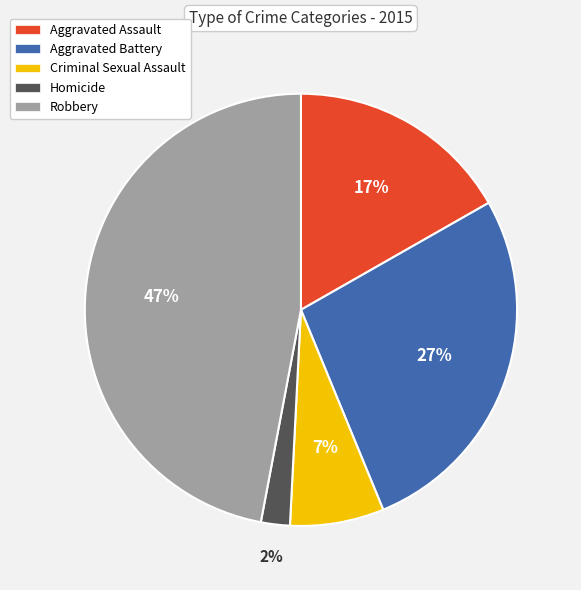

Is the sum of Aggravated Battery and Criminal Sexual Assault greater than half?

No